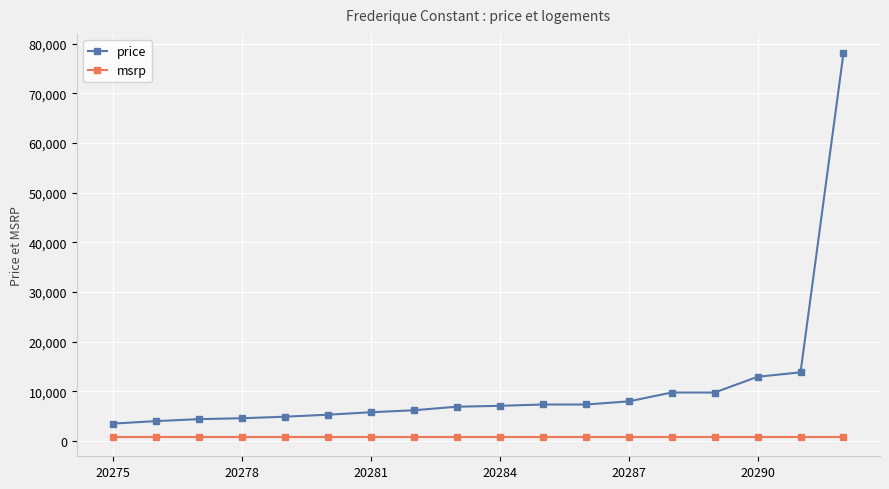

Which series has the widest spread of values?

price